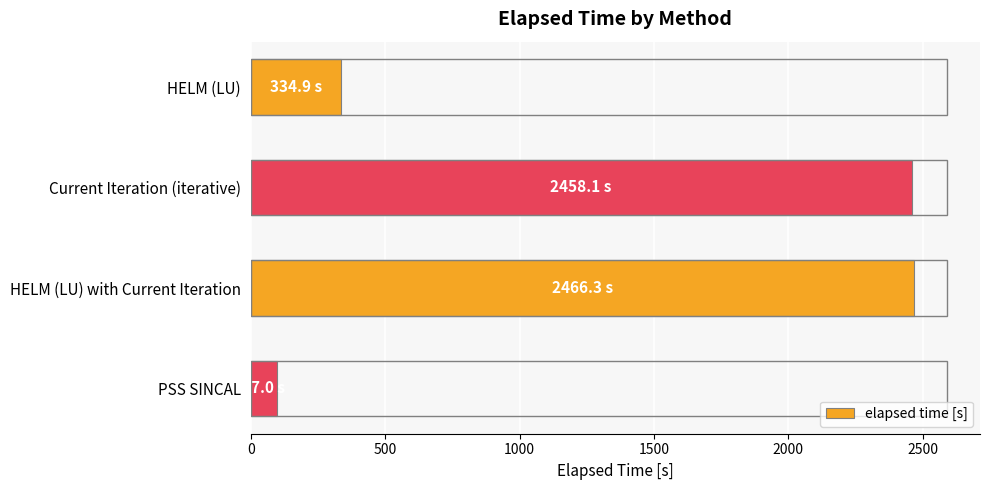

Which has a higher value, HELM (LU) or PSS SINCAL?

HELM (LU)